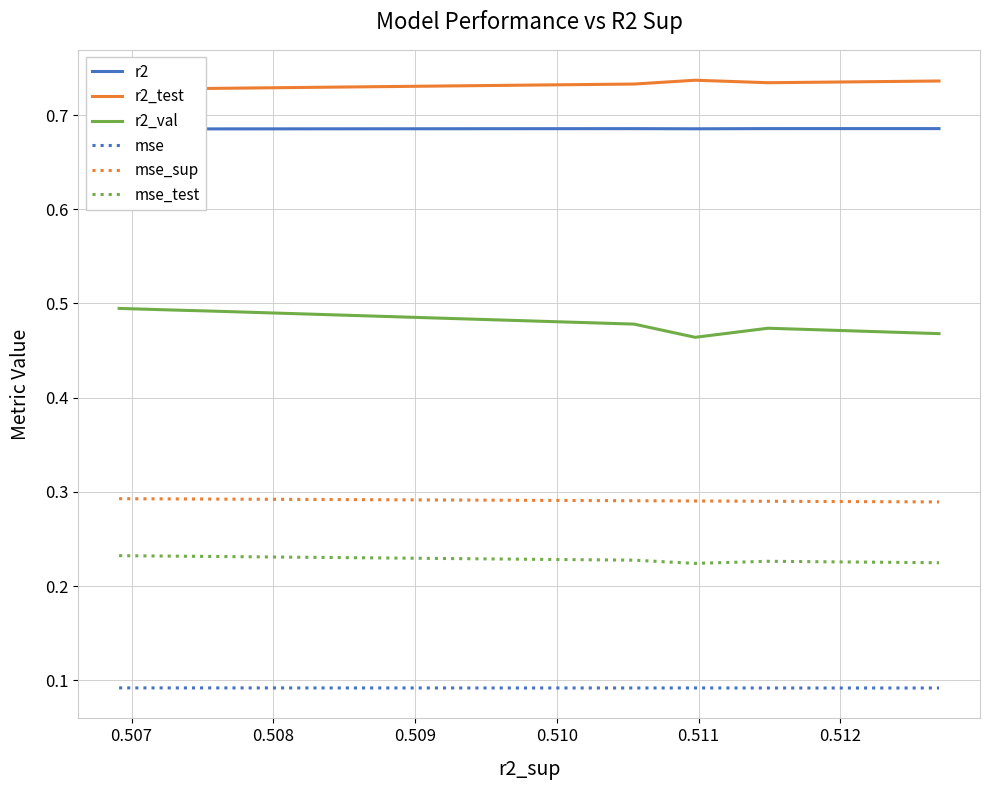

True or false: r2_val and mse_sup cross at least once.

False